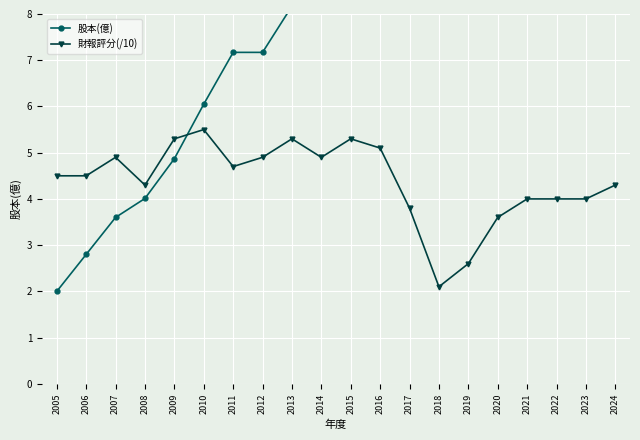

Is this an area chart (filled region under the line)?

No